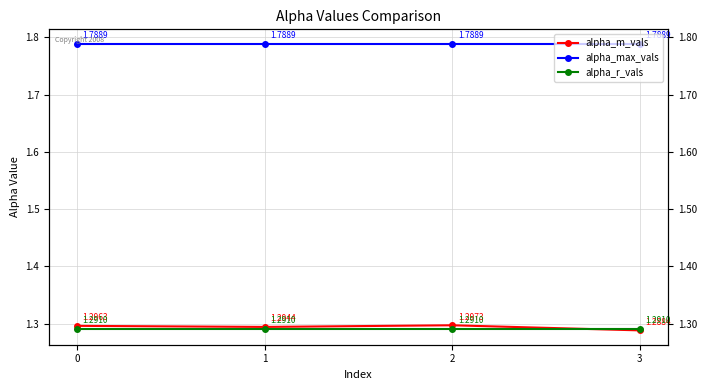

Which category has the lowest value across all series?

3